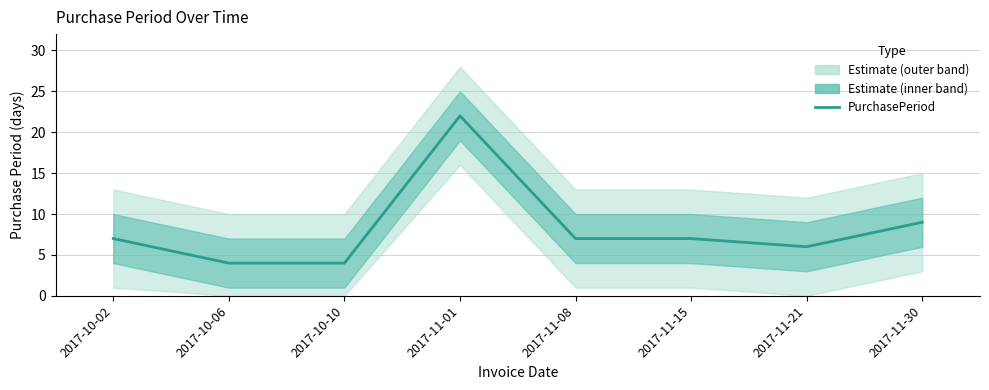

True or false: the data shows 2 at 2017-10-06.

False